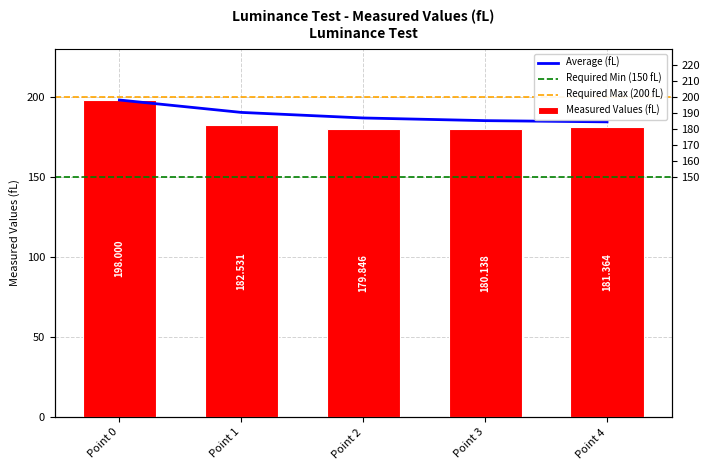

The chart shows a value of 182.5 at Point 1. True or false?

True